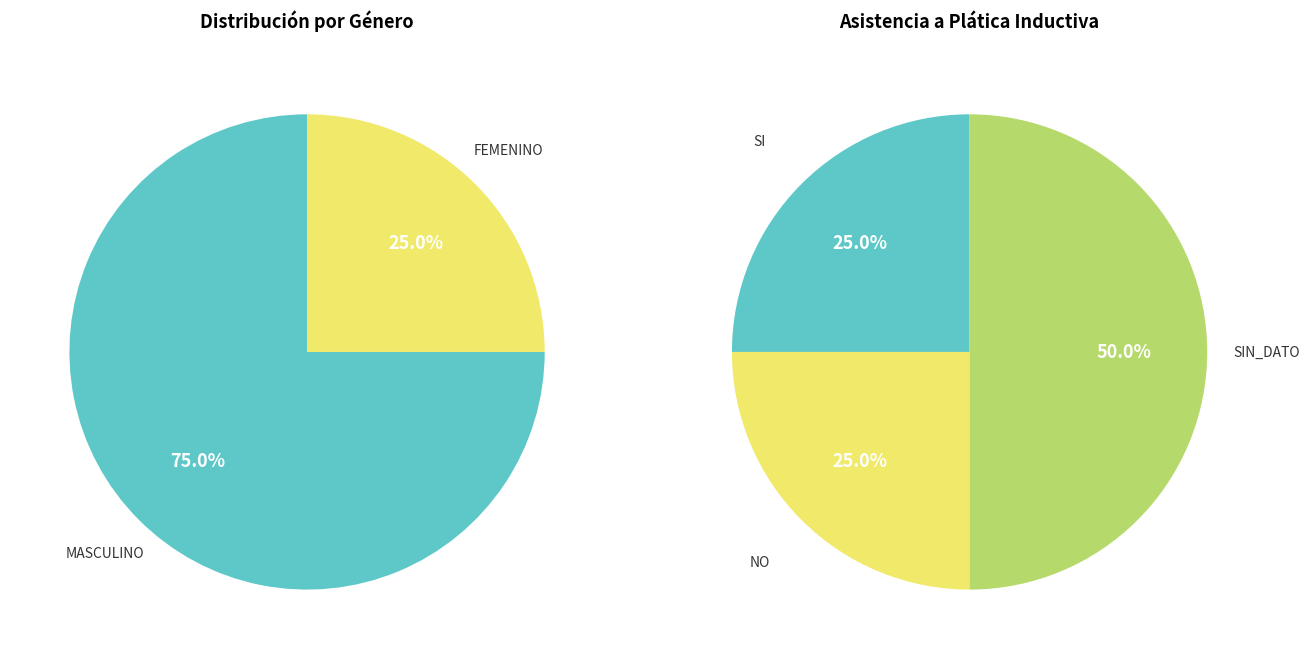

Is it true that NI20210348 is 0% of the pie?

True